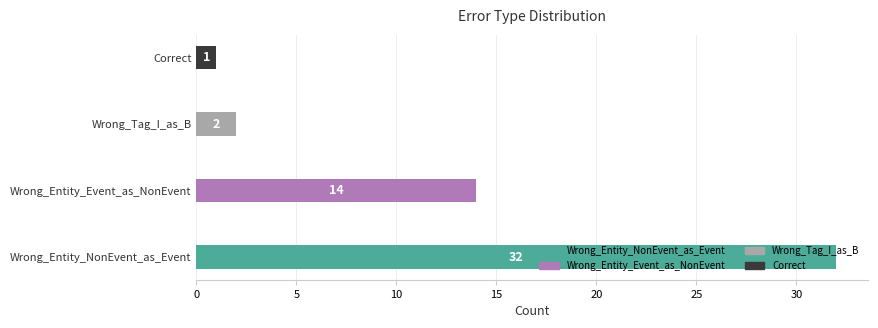

Which has a higher value, Wrong_Entity_Event_as_NonEvent or Correct?

Wrong_Entity_Event_as_NonEvent